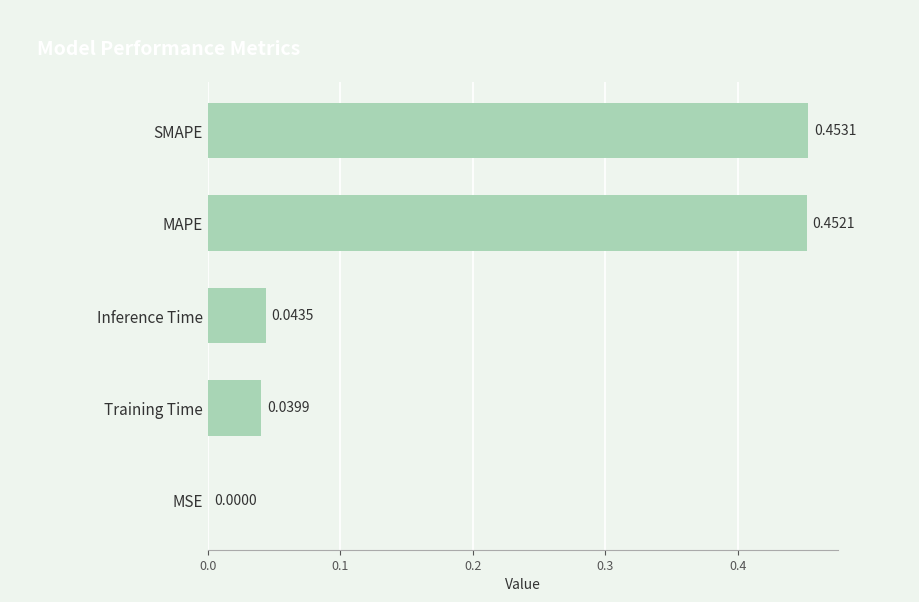

Between MSE and Inference Time, which is larger?

Inference Time